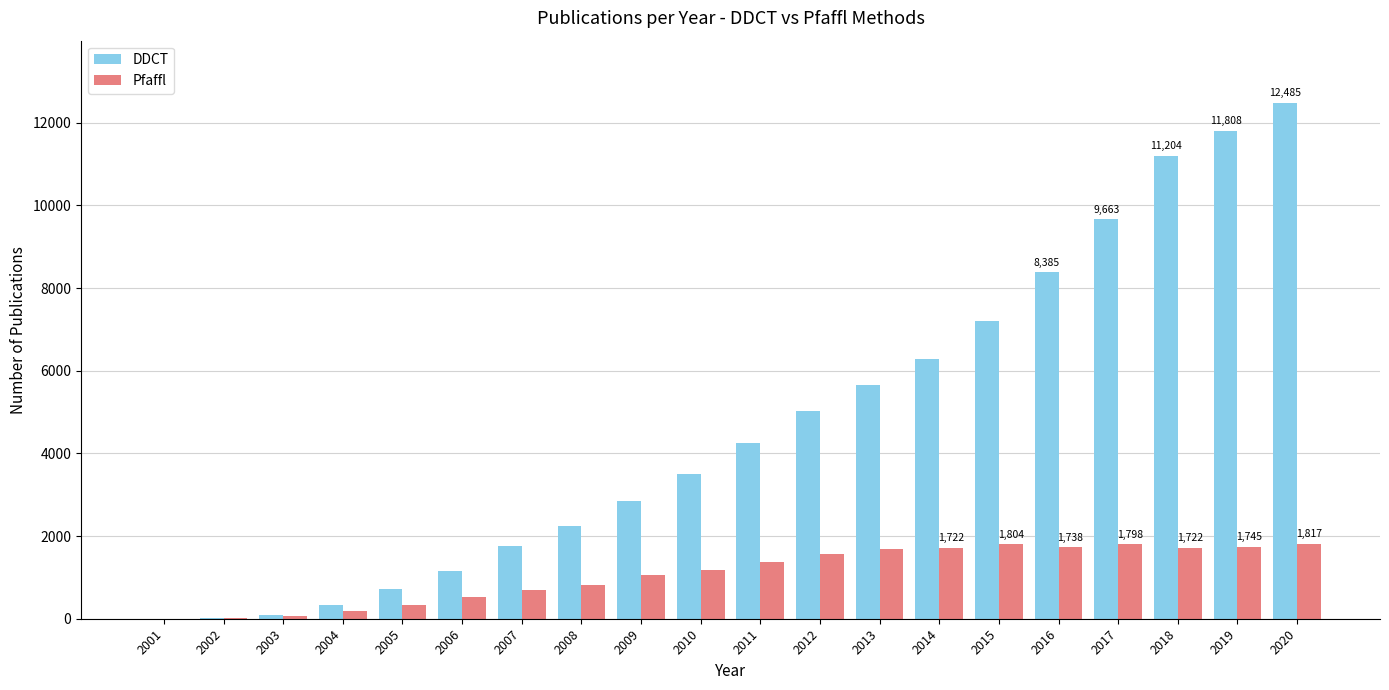

Are the bars grouped side by side (vs. stacked)?

Yes